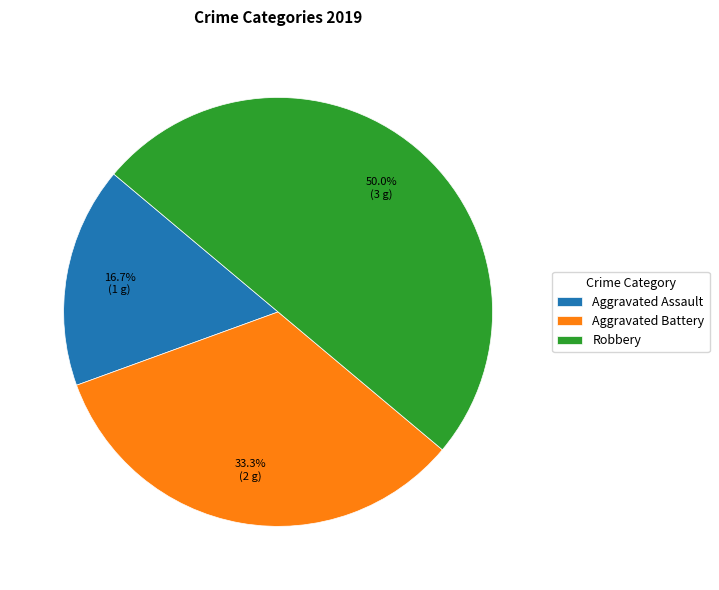

To the nearest percent, what is the difference between the largest and smallest slice percentages?

33%